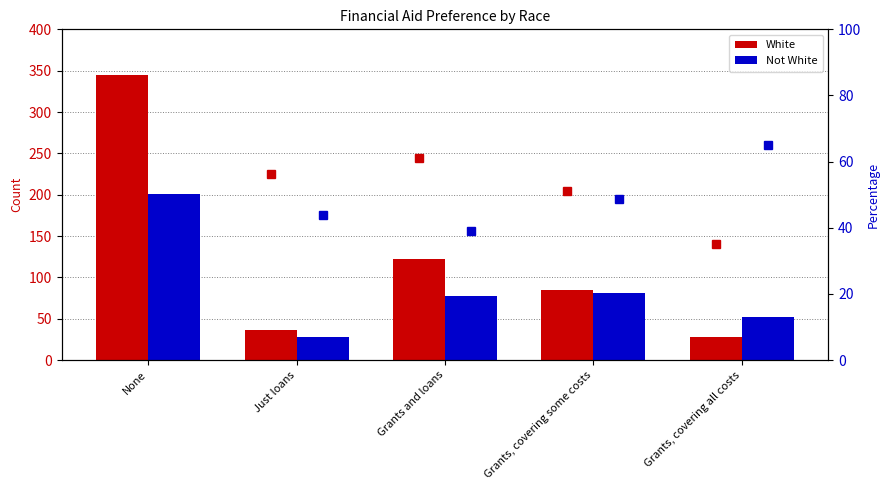

List the series in order of their peak value, highest first.

White, Not White, Not White %, White %